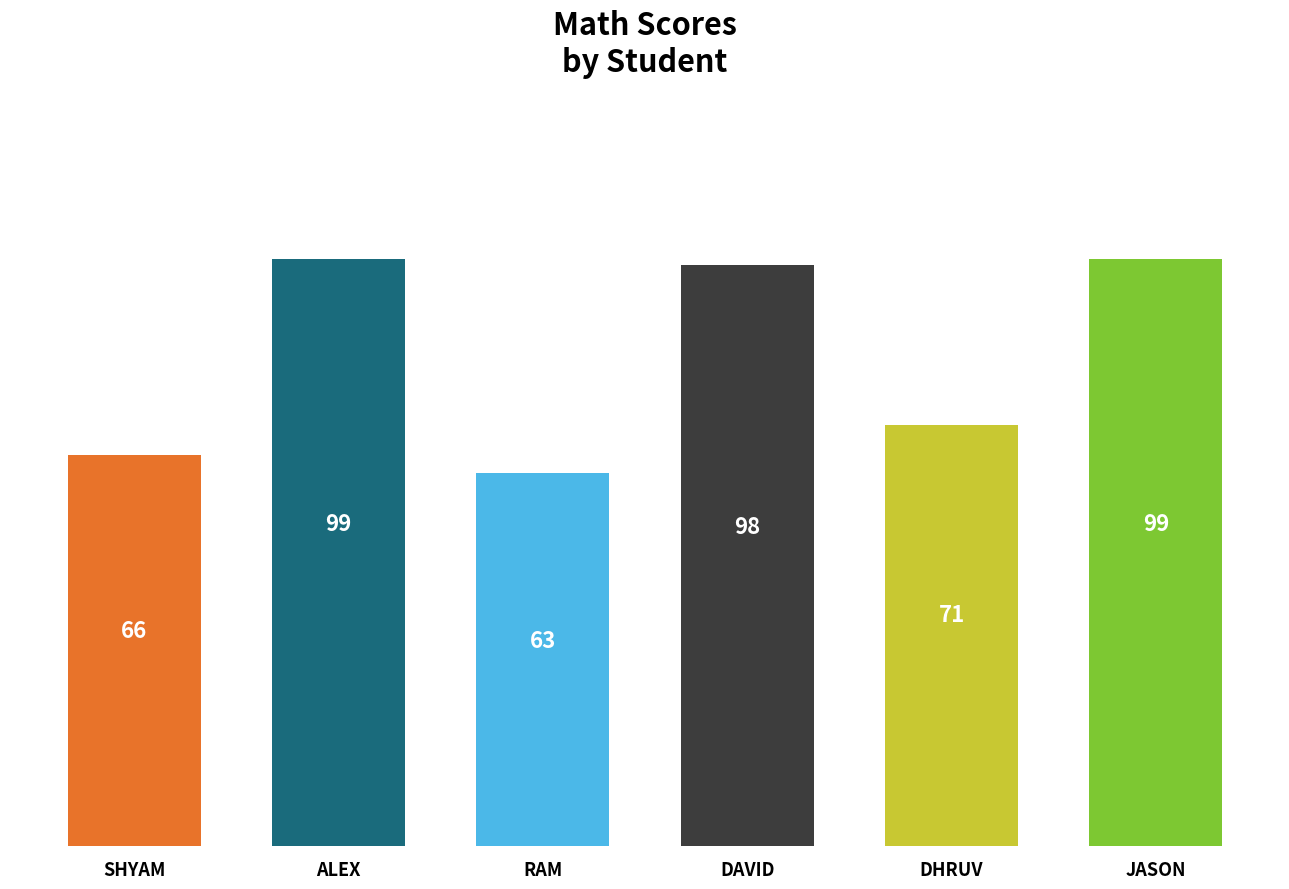

Approximately how many times larger is the value at RAM compared to DHRUV?

0.9